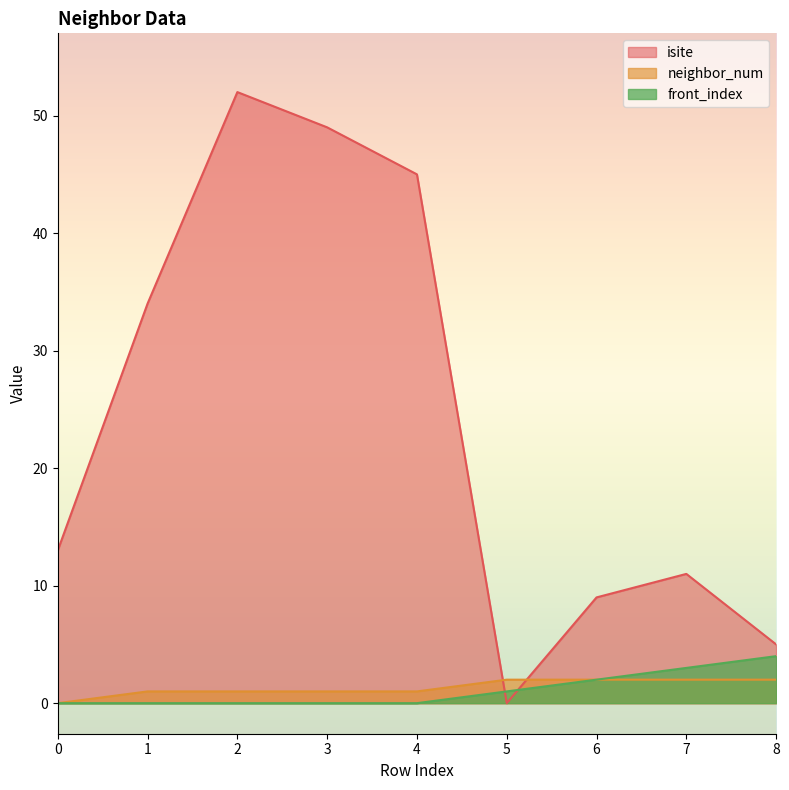

What is the sum of all front_index values?

10